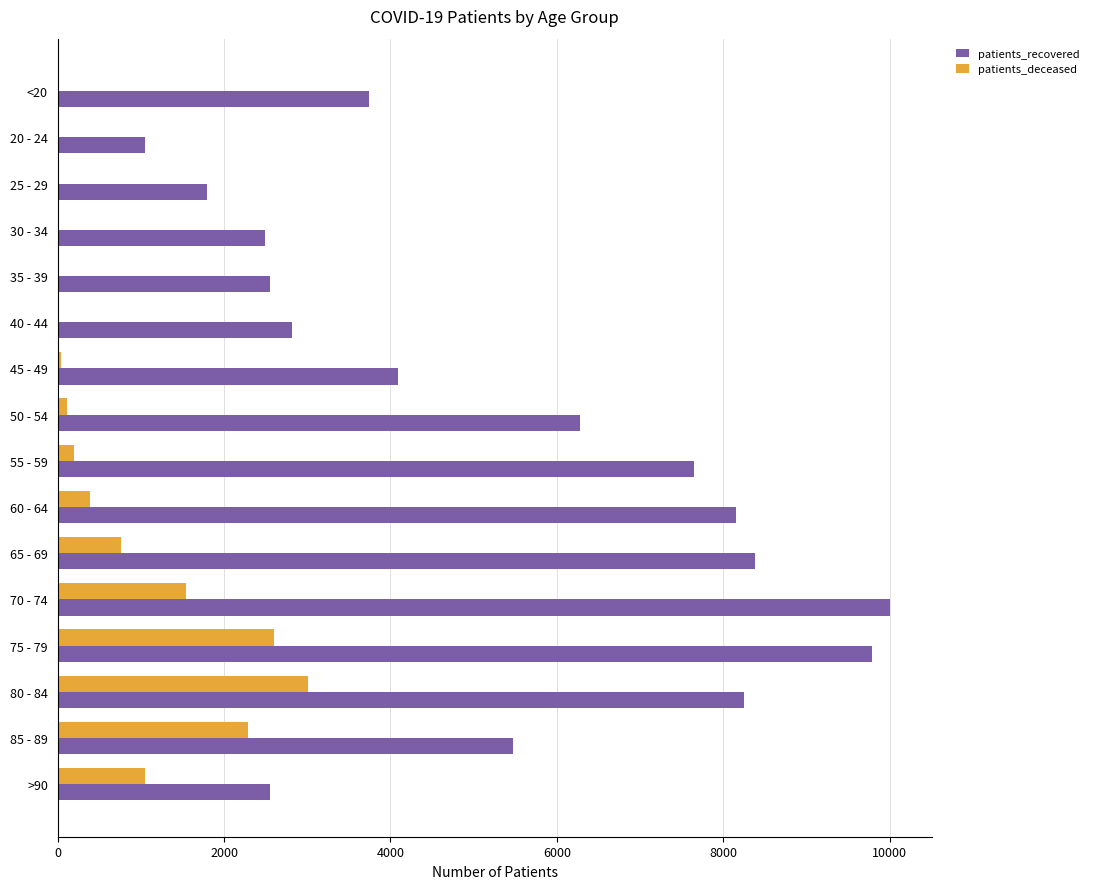

What is the sum of all patients_deceased values?

12060